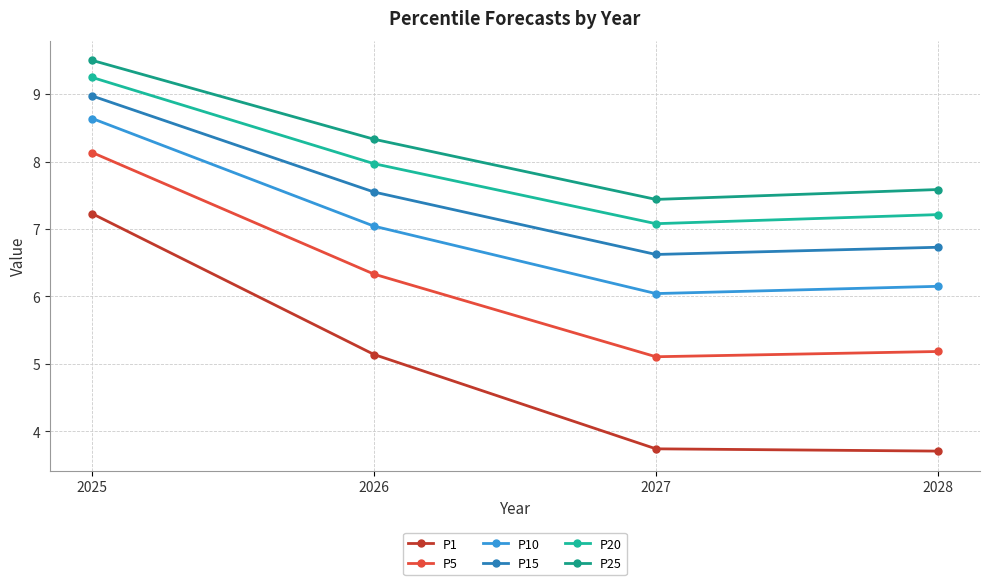

What value does the P1 series have at 2028?

3.7